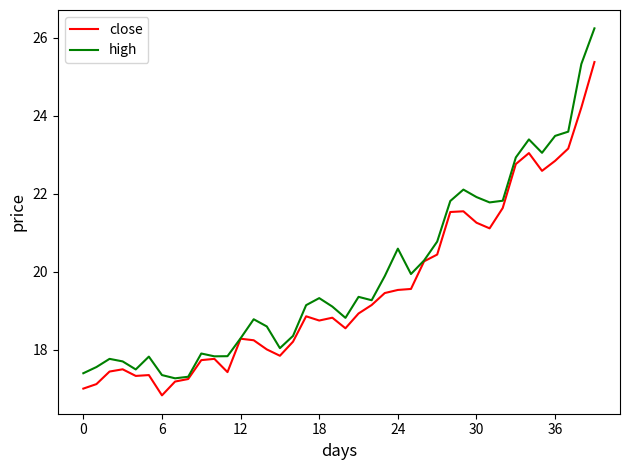

What is the greatest value displayed?

26.2